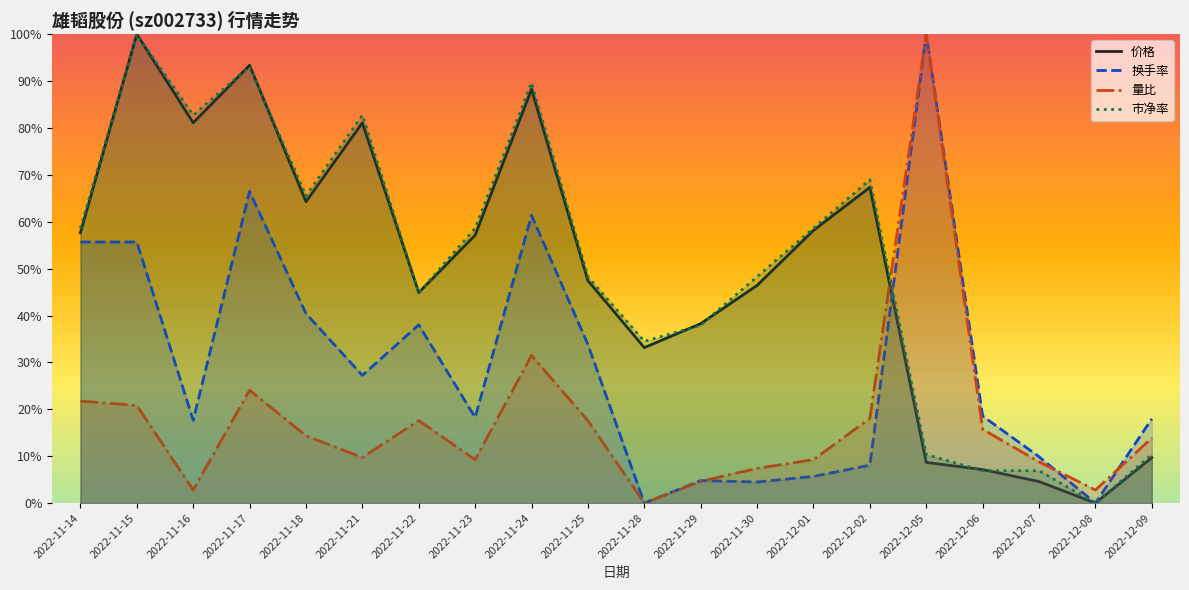

What is the sum of the 换手率 values at 2022-11-24 and 2022-12-07?

0.7